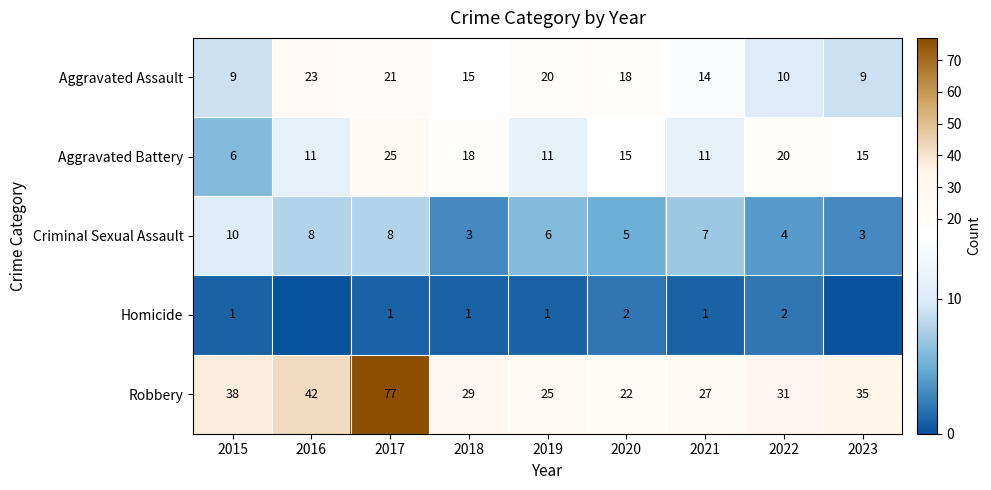

What is the difference between the Aggravated Battery values at 2015 and 2018?

12